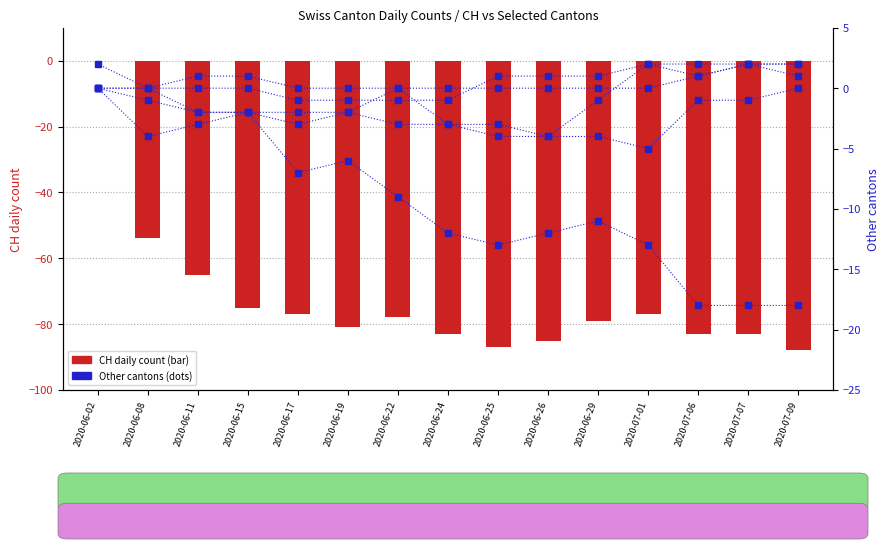

At how many categories does at least one series exceed -22?

15